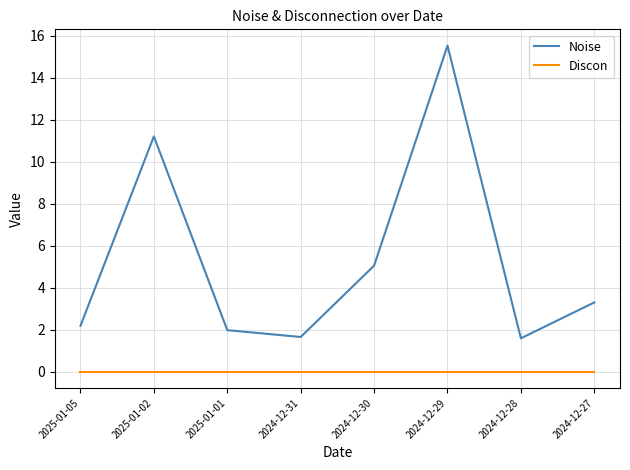

List the series in order of their overall mean, lowest first.

Discon, Noise